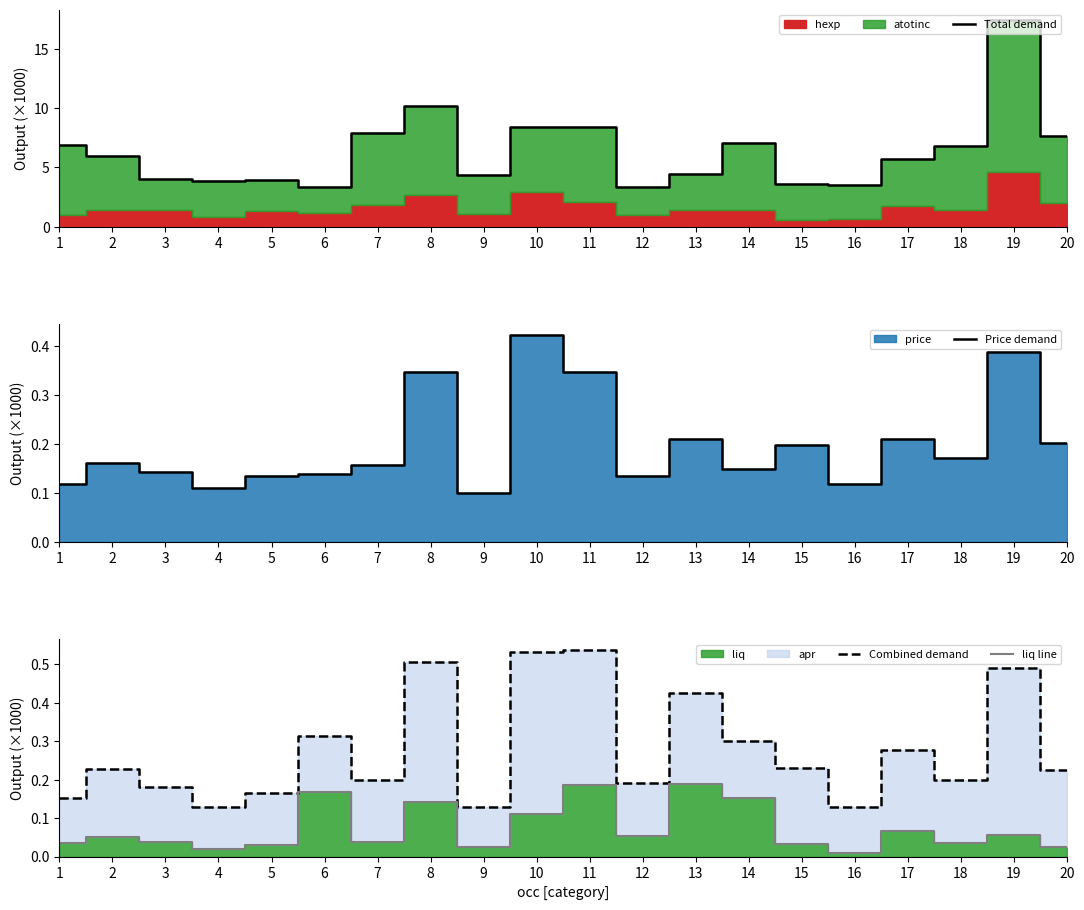

What is the approximate value of Total demand at 9?

4.3